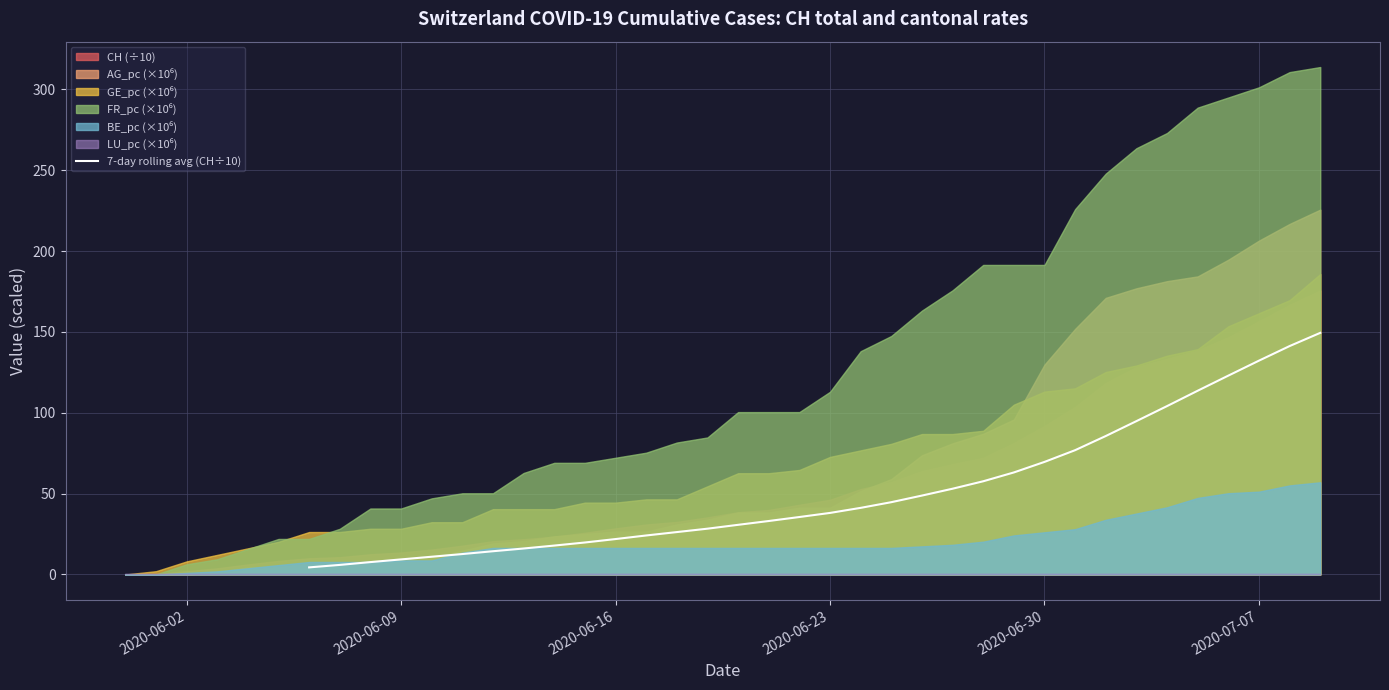

What is the maximum value for 7-day rolling avg (CH÷10)?

149.4